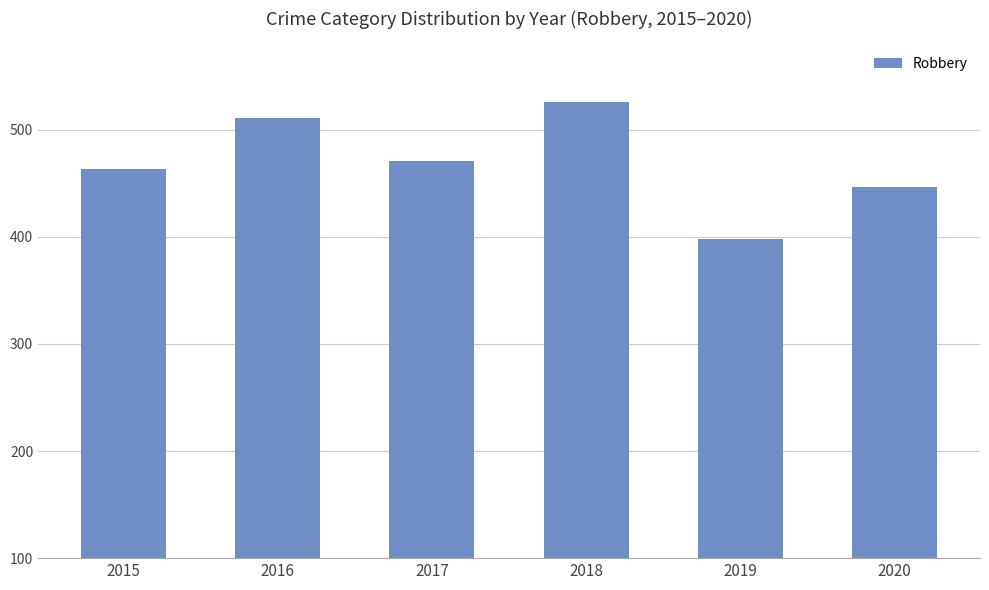

Reading right to left, list all the values displayed in this chart.

2020=447	2019=398	2018=526	2017=471	2016=511	2015=463